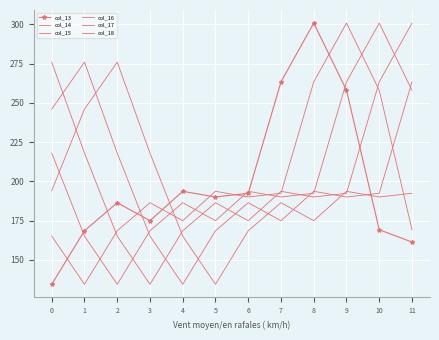

What is the average value of the col_15 series?

203.8